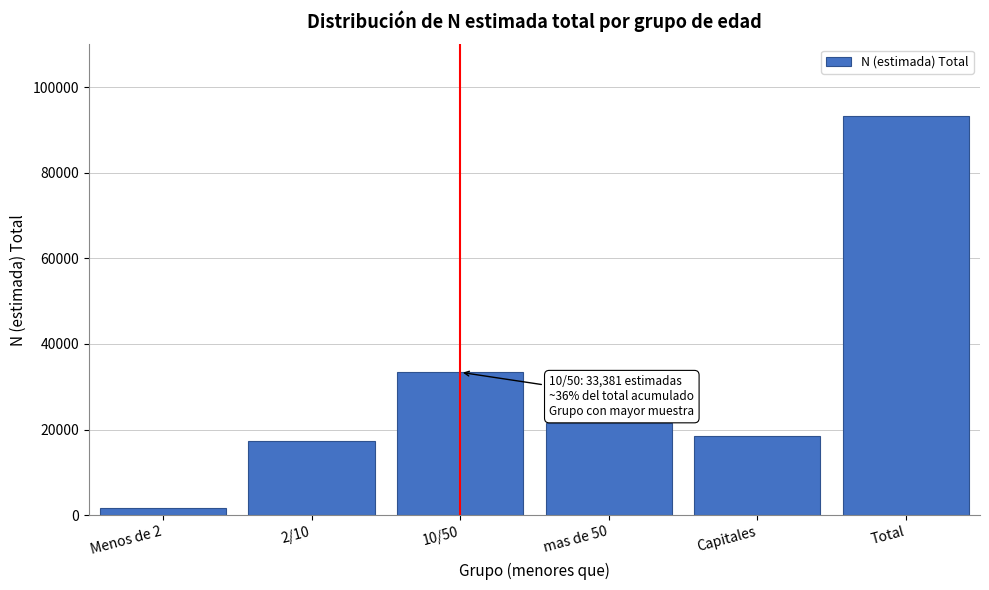

Reading left to right, extract all data points from this chart.

Menos de 2=1549	2/10=17308	10/50=33381	mas de 50=21455	Capitales=18416	Total=93214